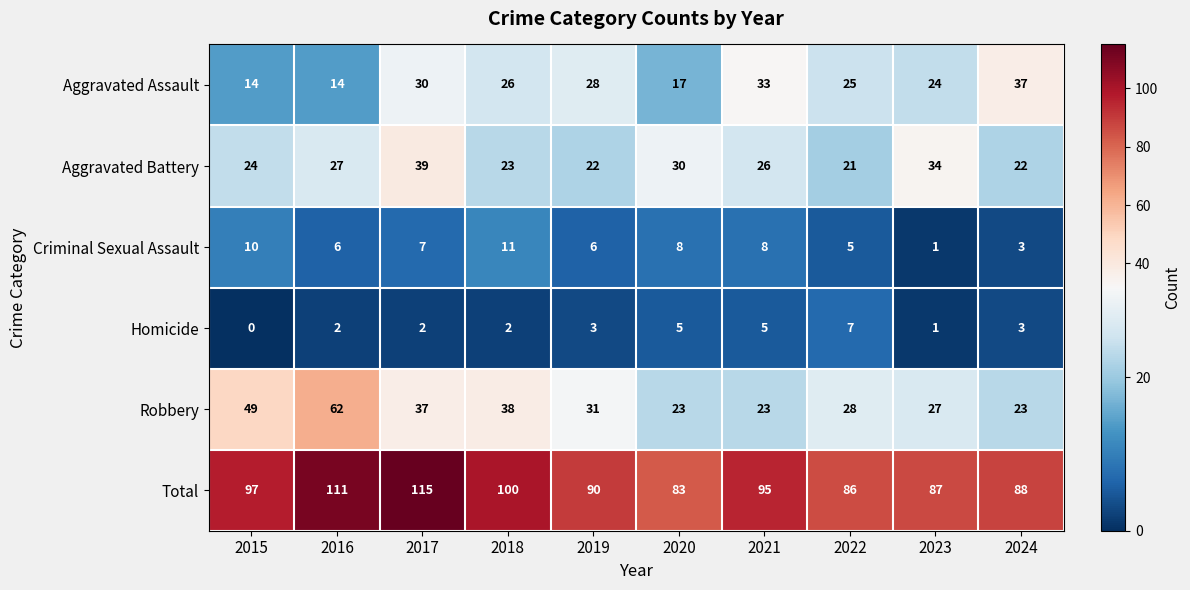

How many series are shown in this chart?

6